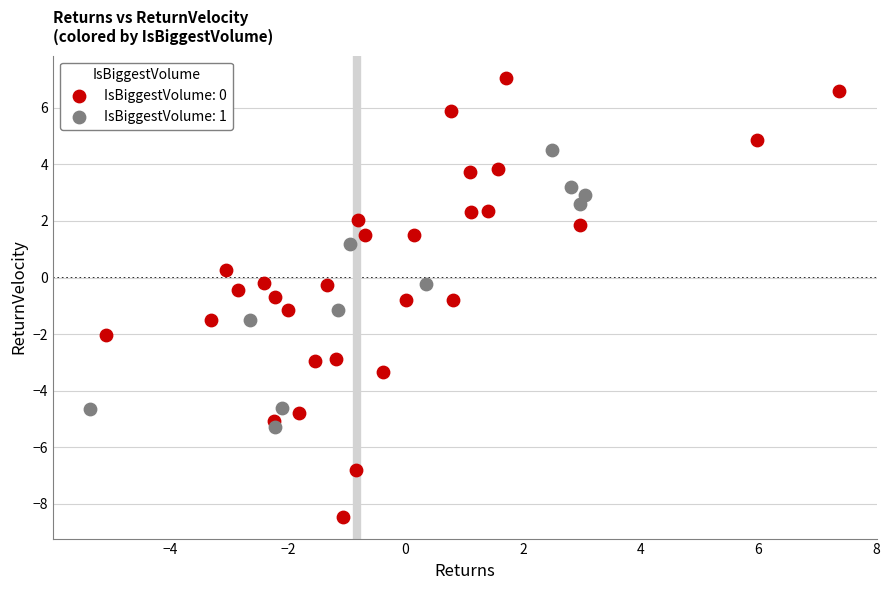

Which series contains the lowest Y value?

IsBiggestVolume: 0